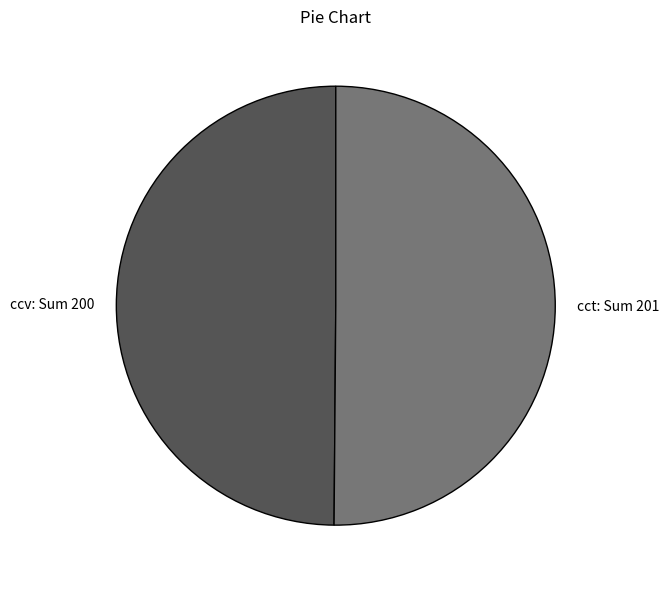

Is the sum of ccv and cct greater than half?

Yes